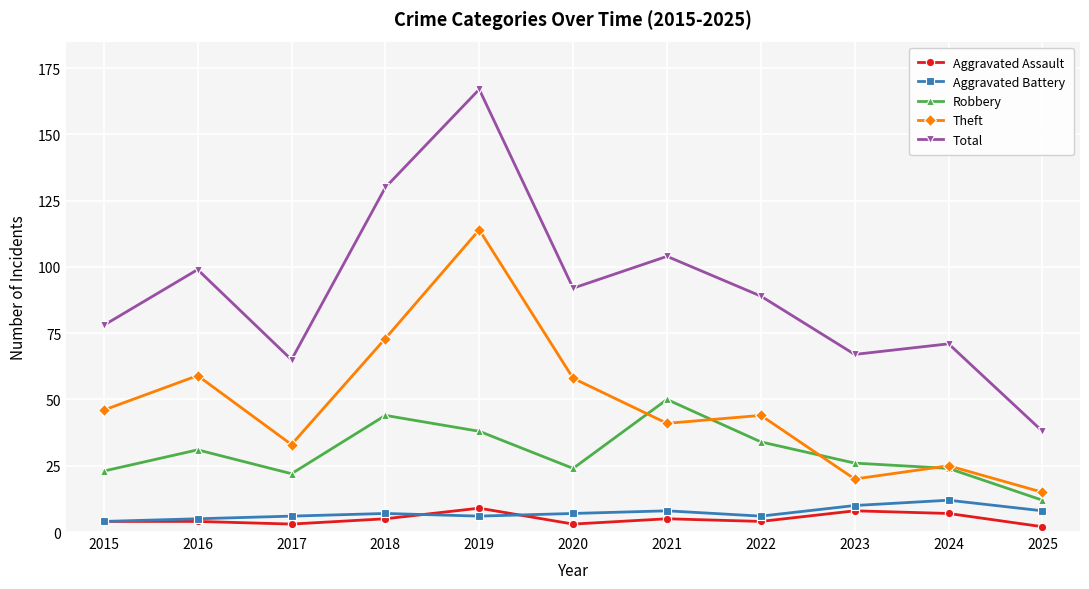

True or false: Robbery has more than 1 interior local peaks.

True